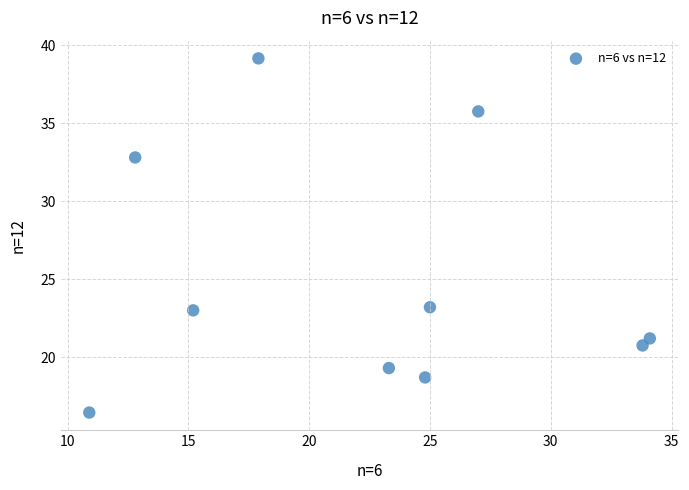

What is the range of Y values (max minus min)?

22.7